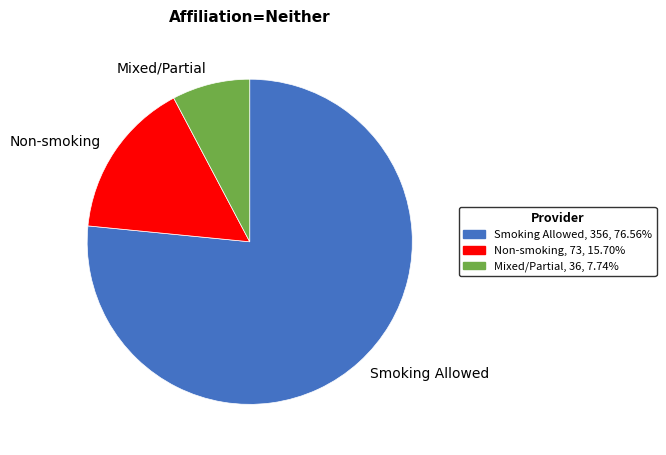

How many slices are in this pie chart?

3